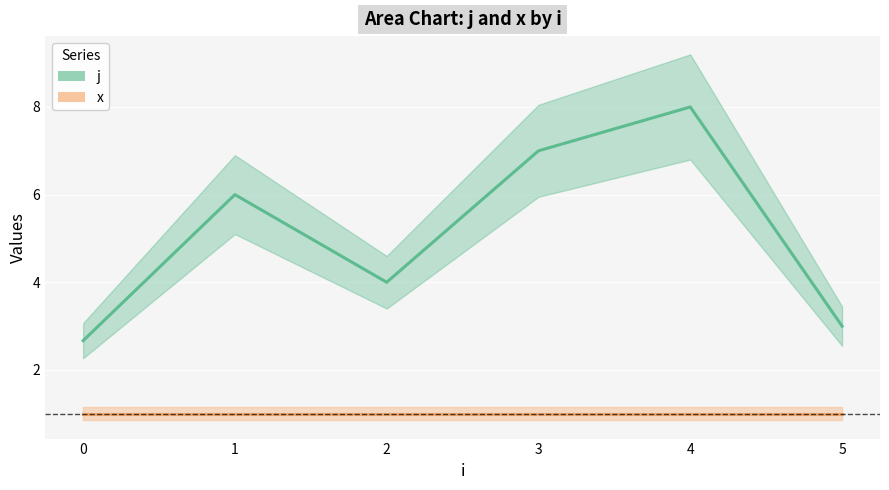

True or false: j and x cross at least once.

False